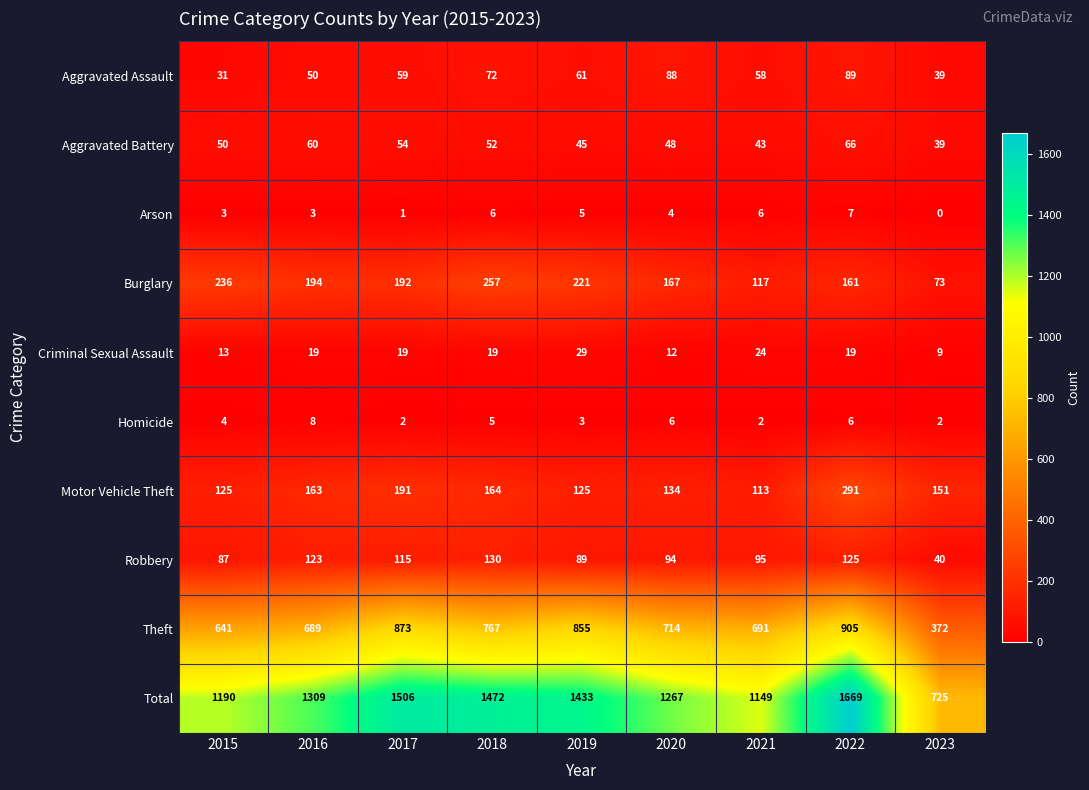

Read the Aggravated Battery value at 2022.

66